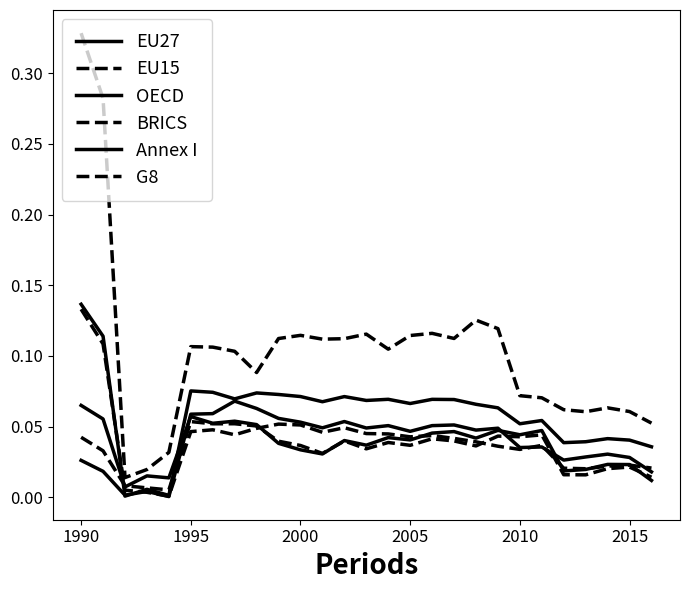

Does the chart display data point markers on the line(s)?

No